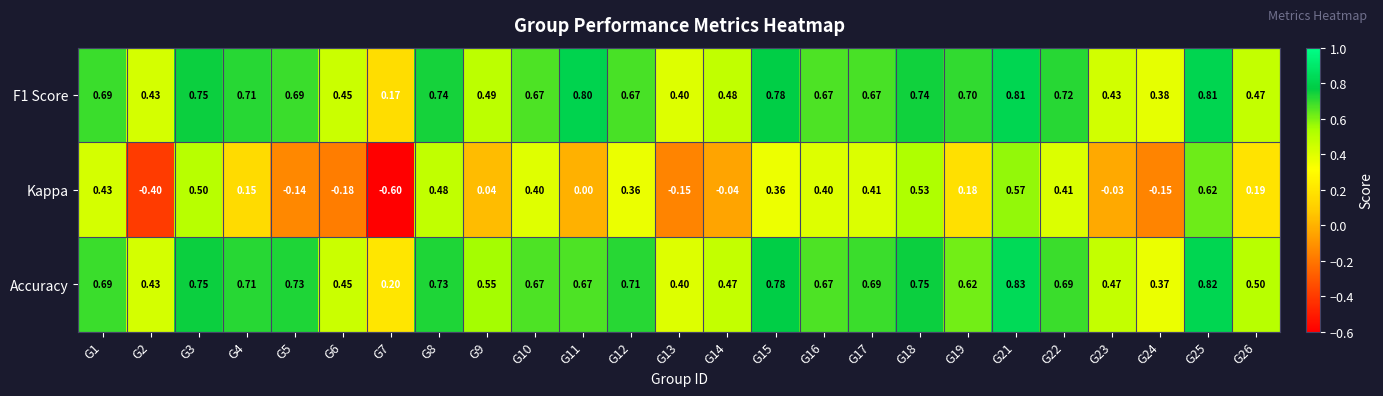

Which series has the widest spread of values?

Kappa